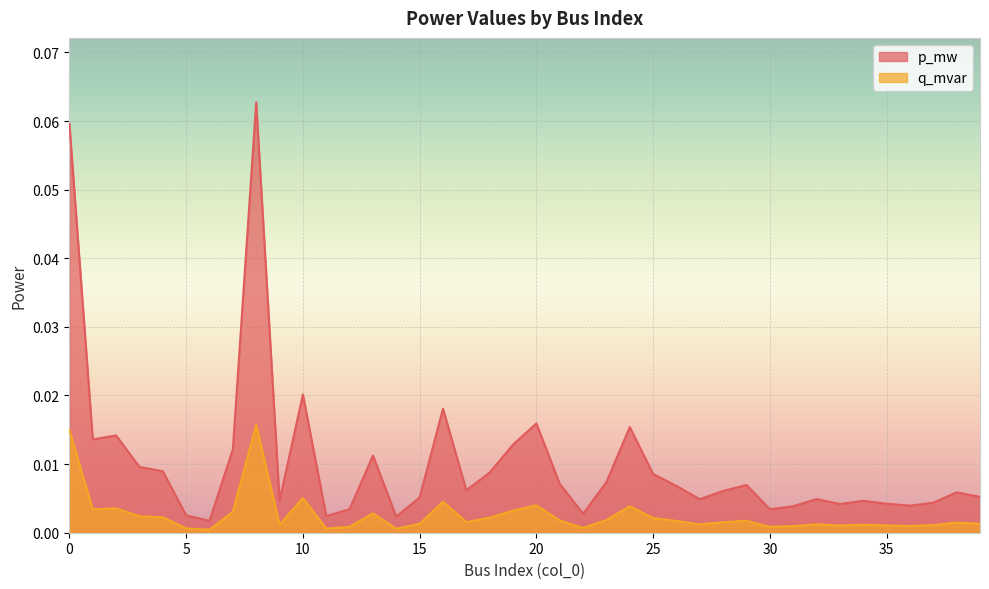

What is the difference between the maximum and second lowest values in the p_mw series?

0.1